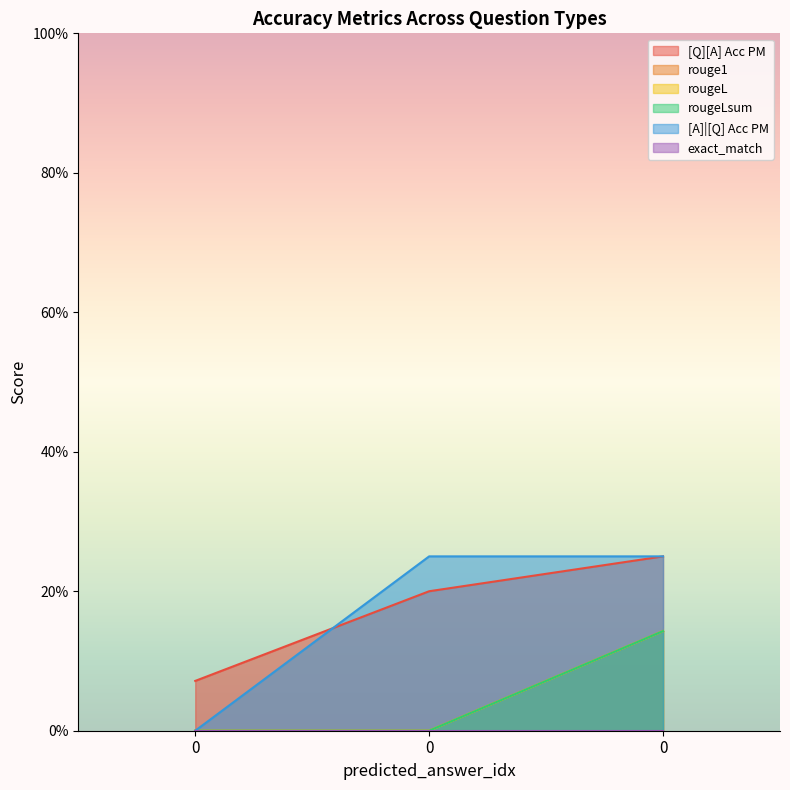

Read the rougeL value at 0.

0.1